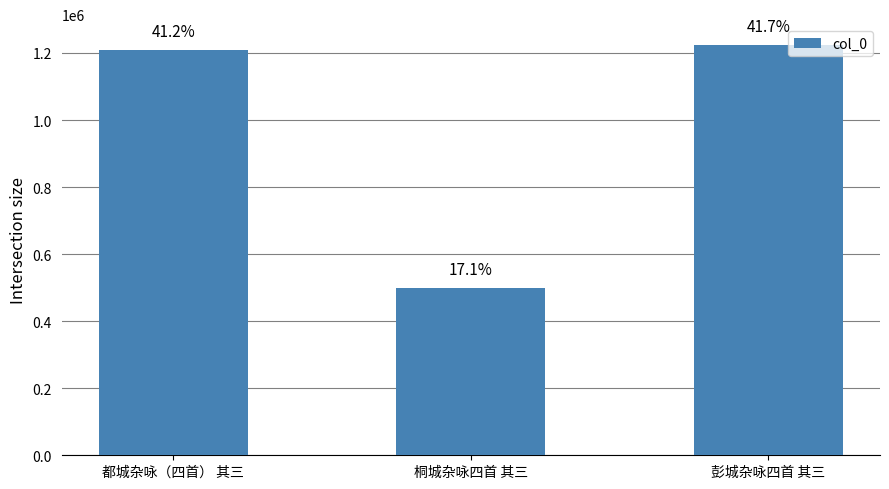

Rank the categories by value from lowest to highest.

桐城杂咏四首 其三, 都城杂咏（四首） 其三, 彭城杂咏四首 其三